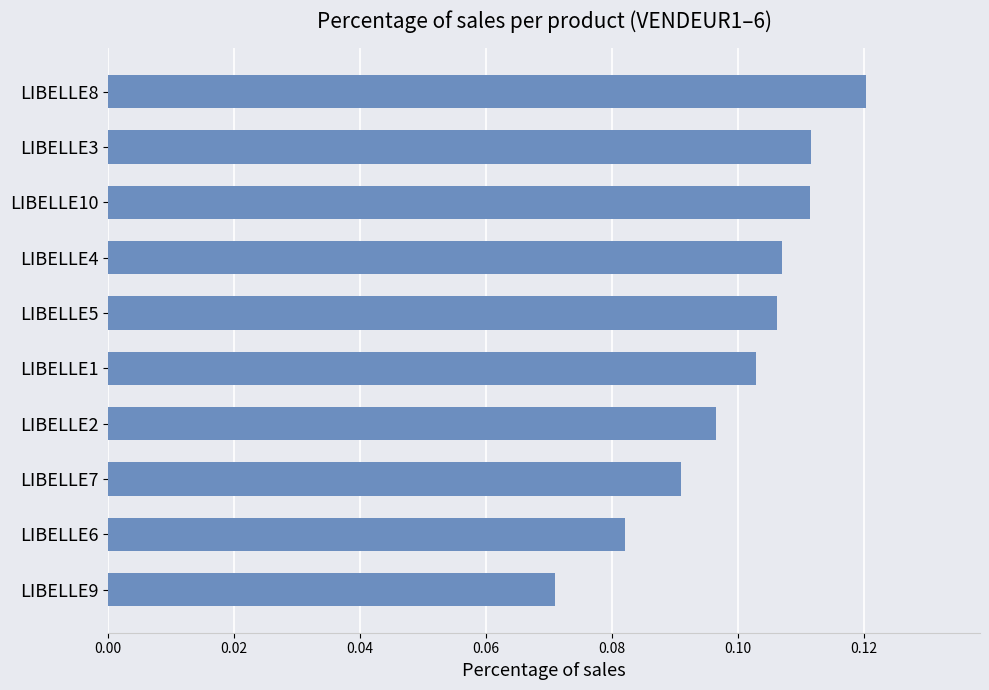

What is the sum of all values?

1.0